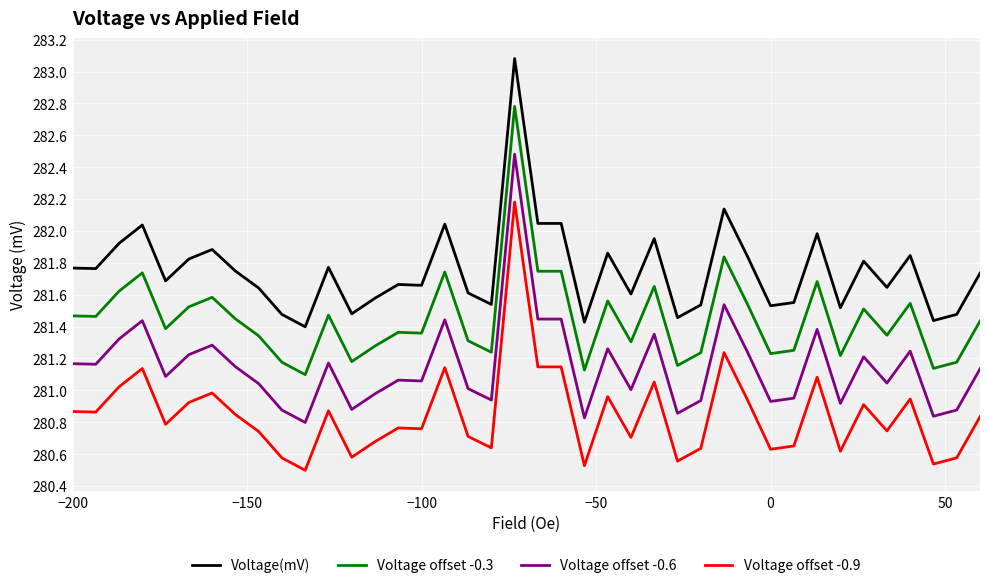

What are all the series names shown in the legend?

Voltage(mV), Voltage offset -0.3, Voltage offset -0.6, Voltage offset -0.9